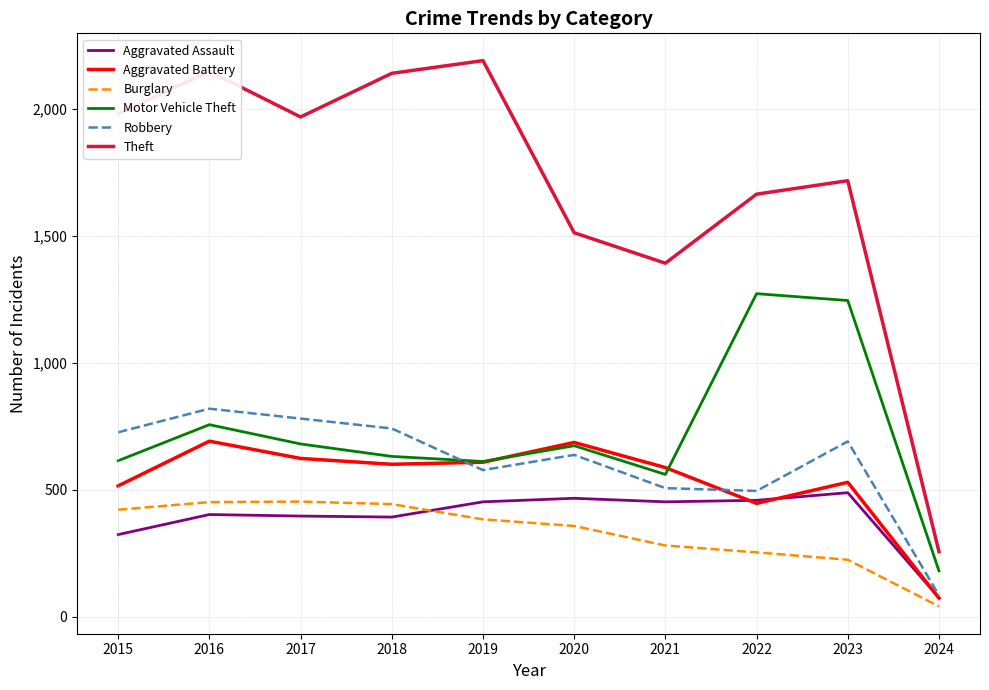

True or false: Robbery has a value of 310 at 2016.

False